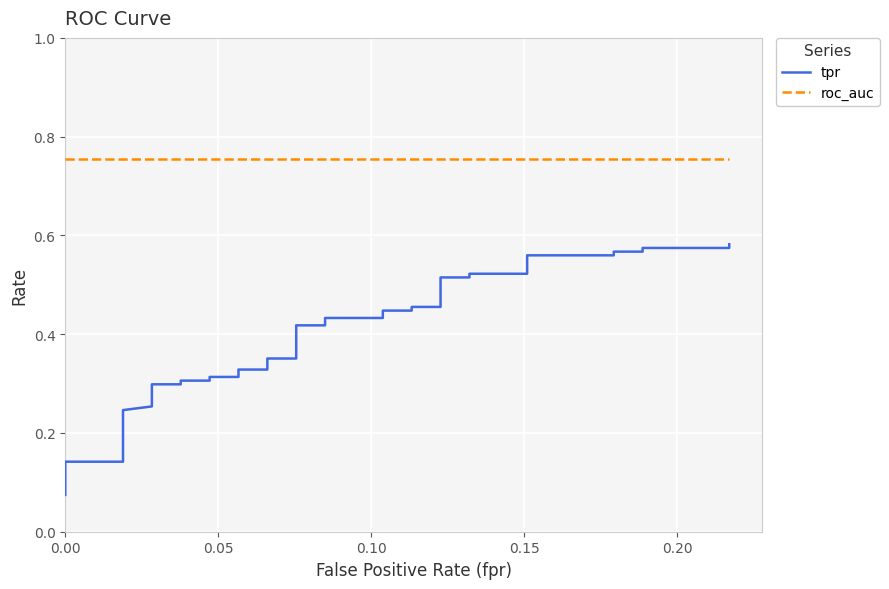

What is the value of the roc_auc point at the 34th from the left?

0.8